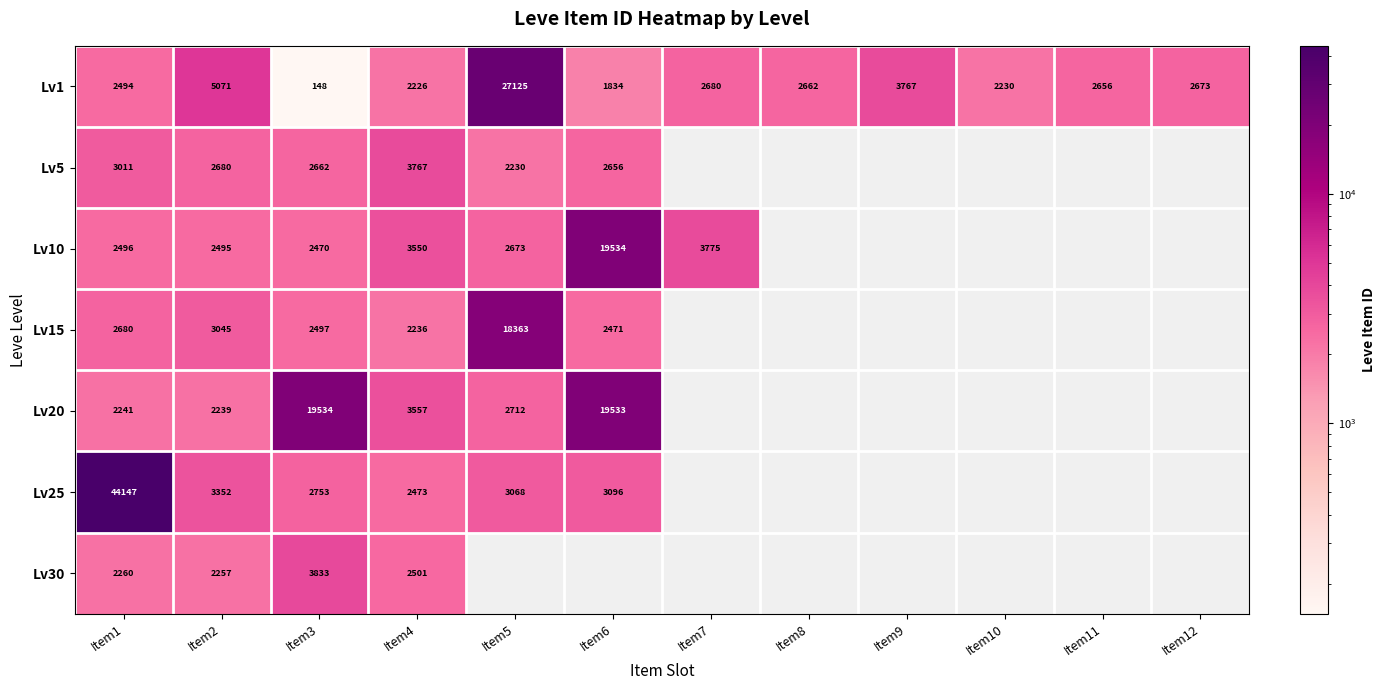

True or false: Lv1 has a value of 2230 at Item10.

True